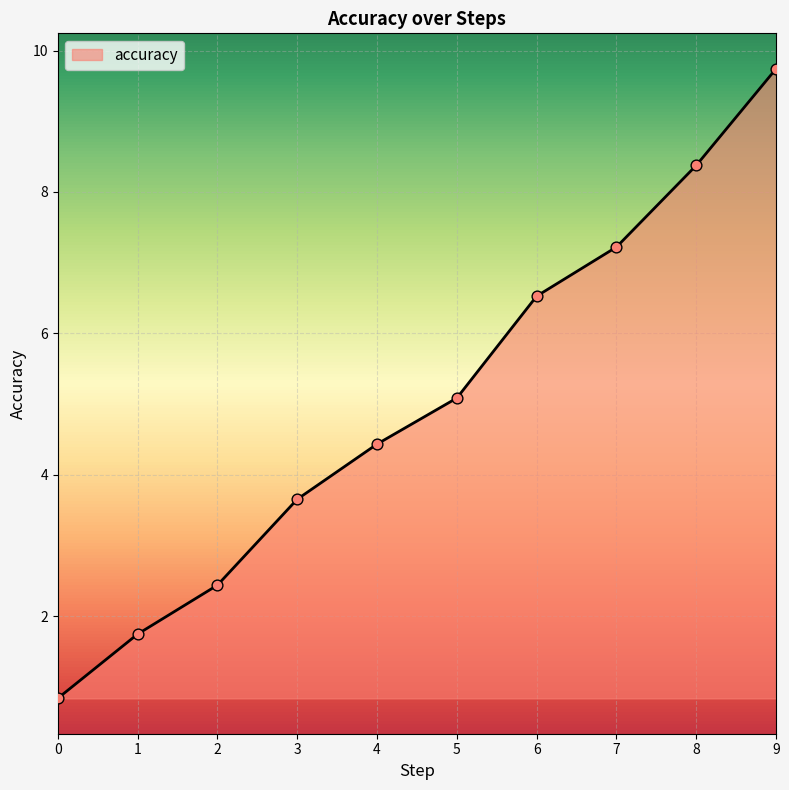

What is the change in value from 1 to 7?

+5.5